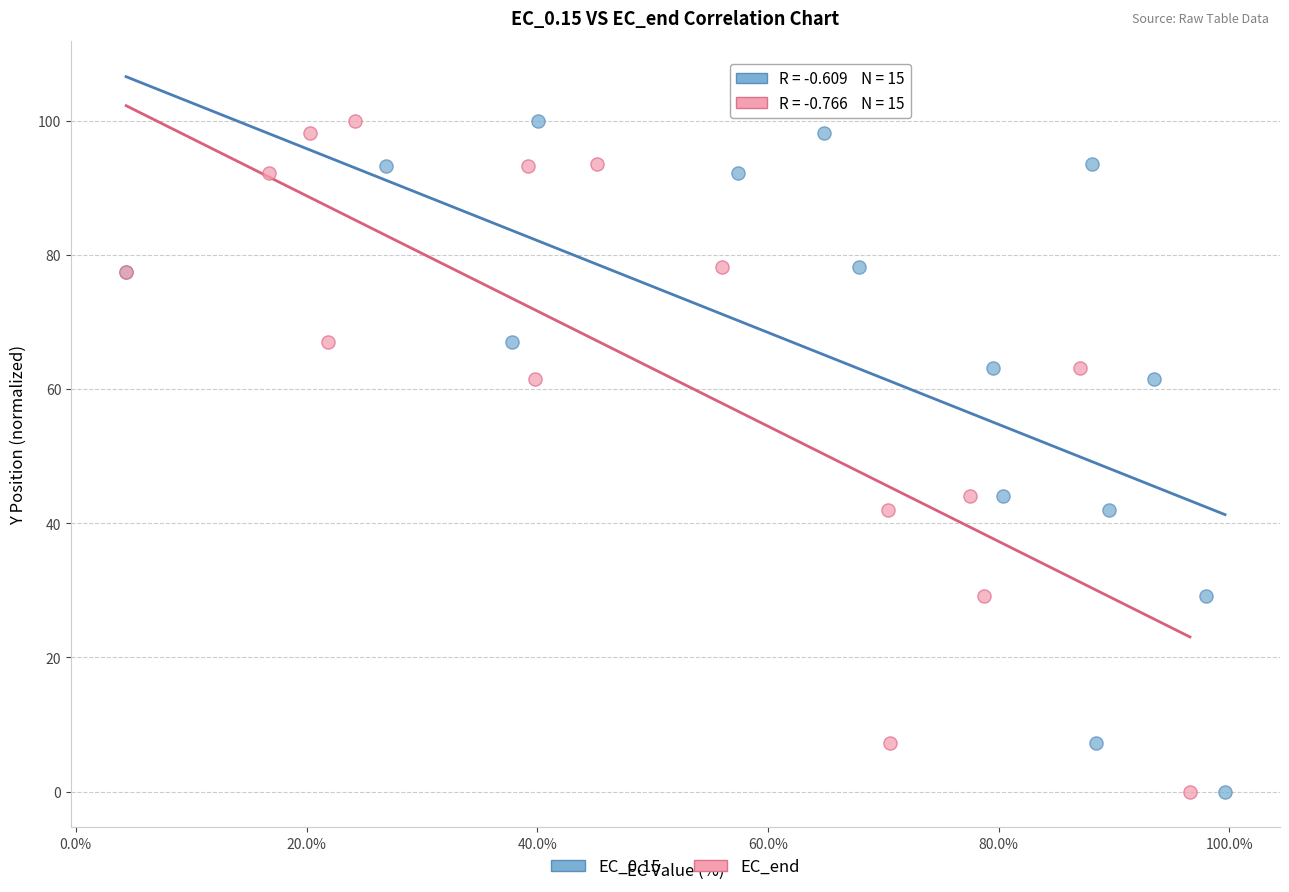

What are all the series names shown in the legend?

EC_0.15, EC_end